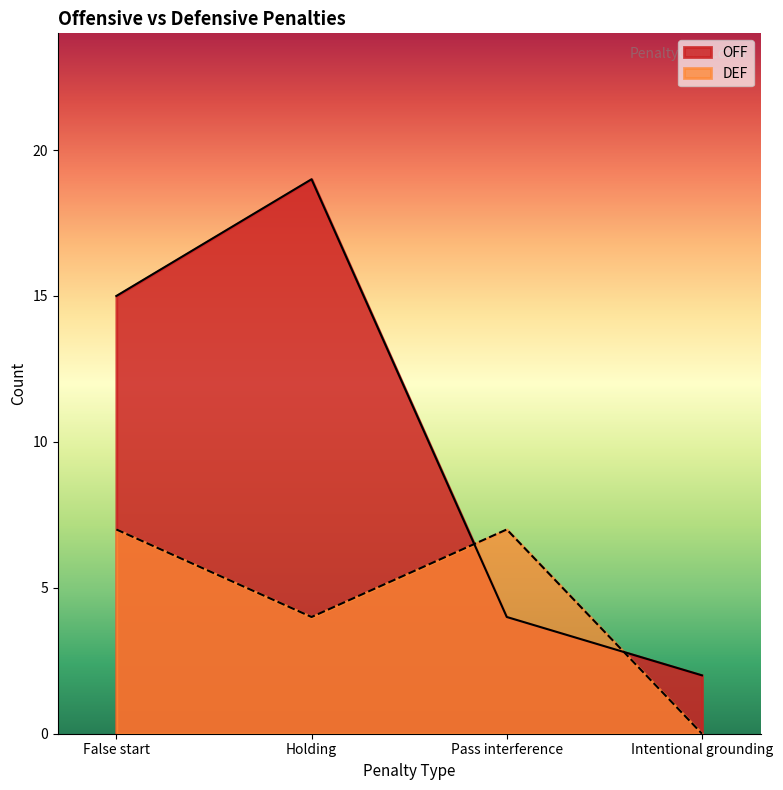

After their last crossing, which series has the higher values: DEF or OFF?

OFF